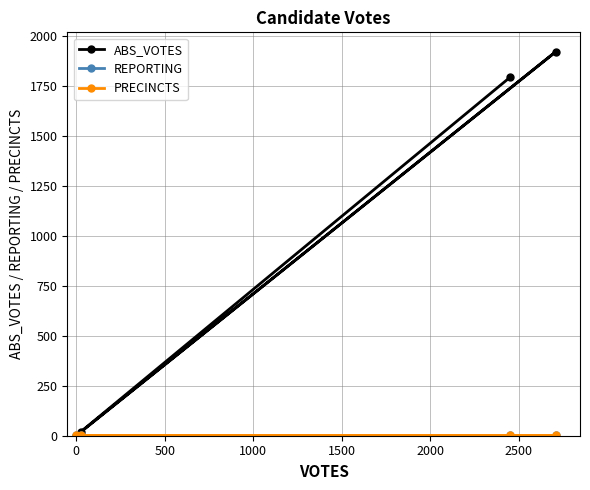

How many lines are shown in the chart?

3